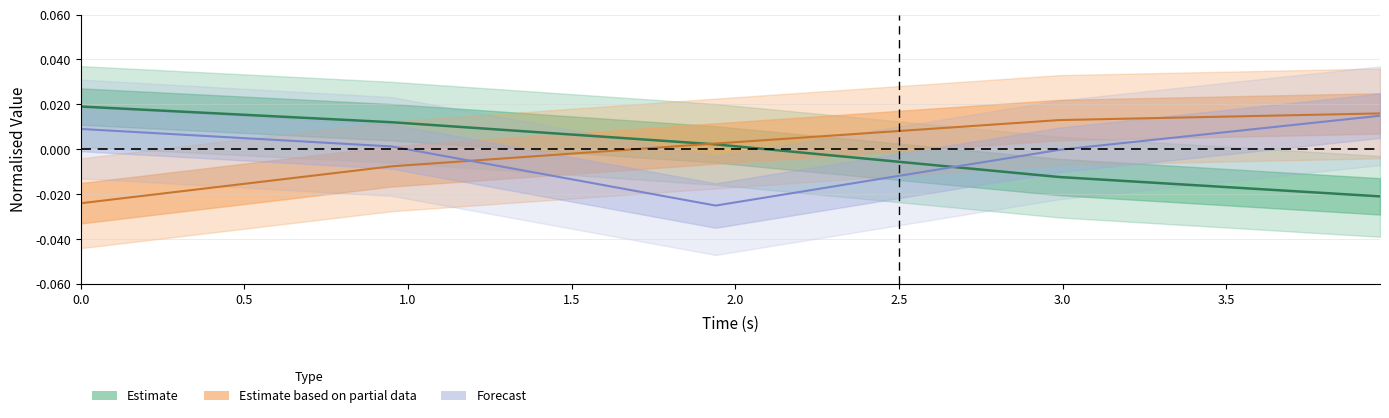

How many data points does each series have?

5